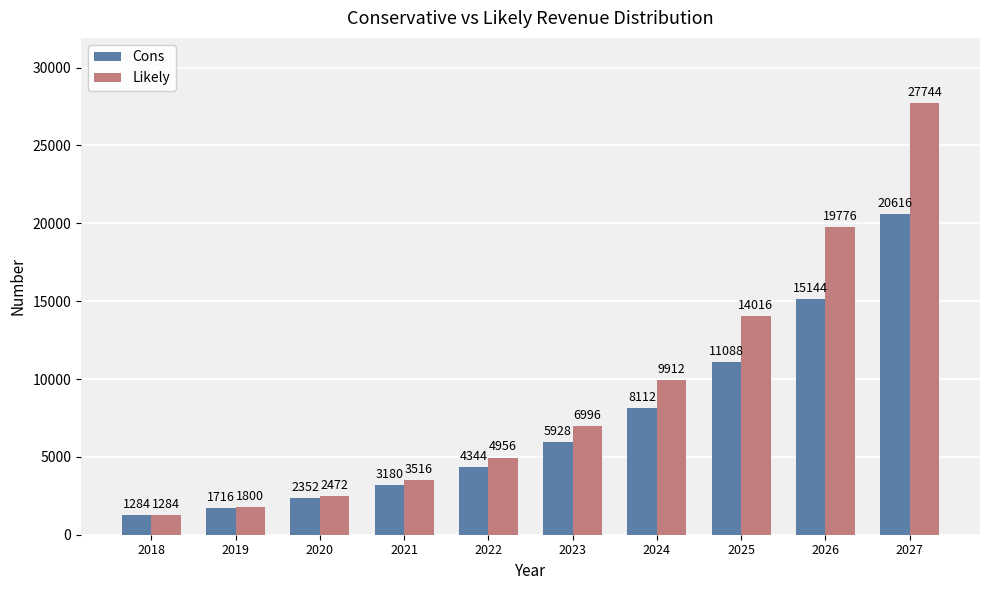

What is the difference between the maximum and second lowest values in the Likely series?

25944